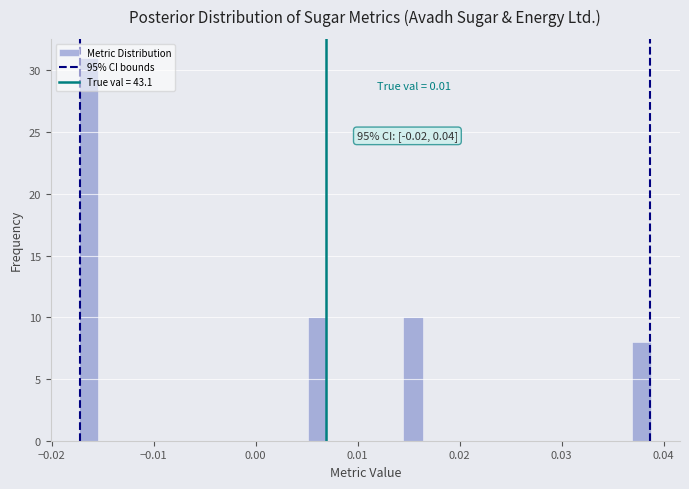

Read against the x-axis, roughly where is the centre of the tallest bar?

-0.016